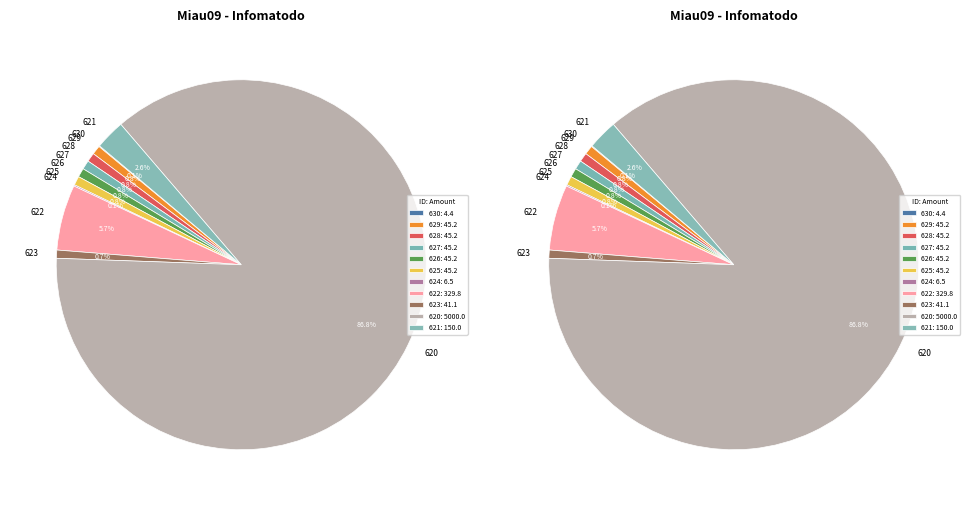

How many segments does this pie chart have?

11